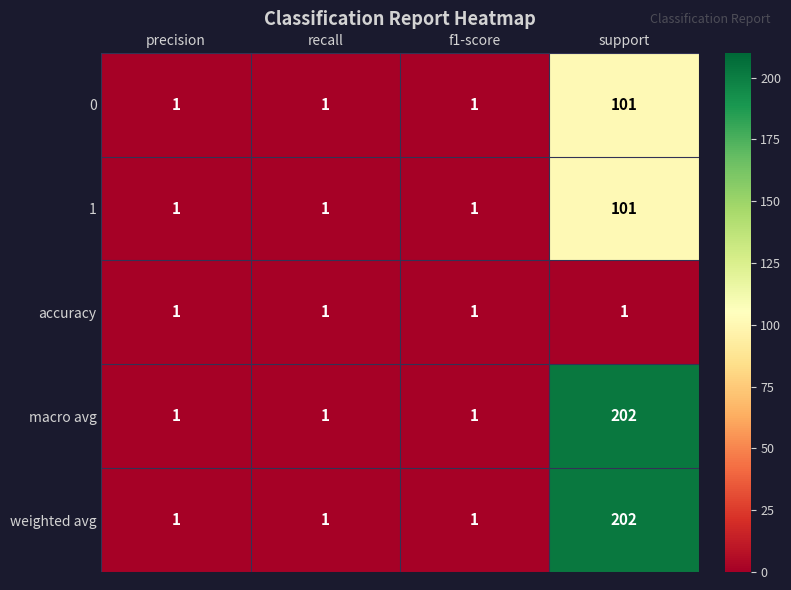

What is the maximum value shown in the chart?

202